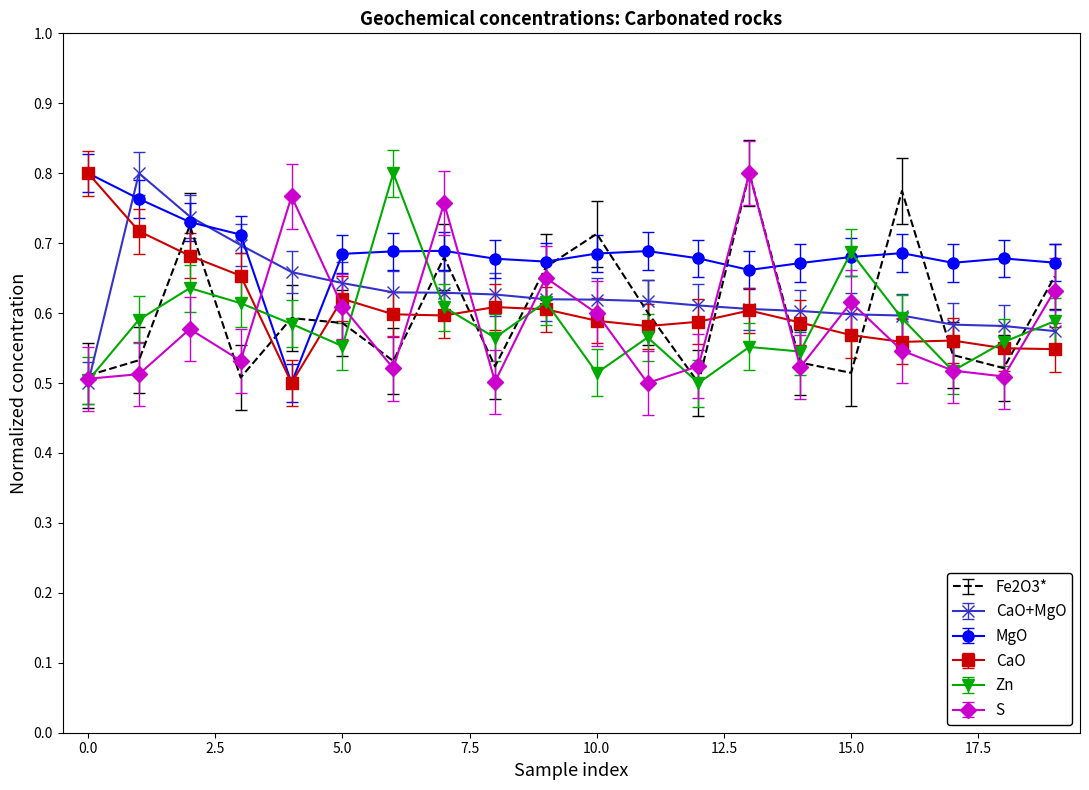

How many intersections are there between MgO and S?

6